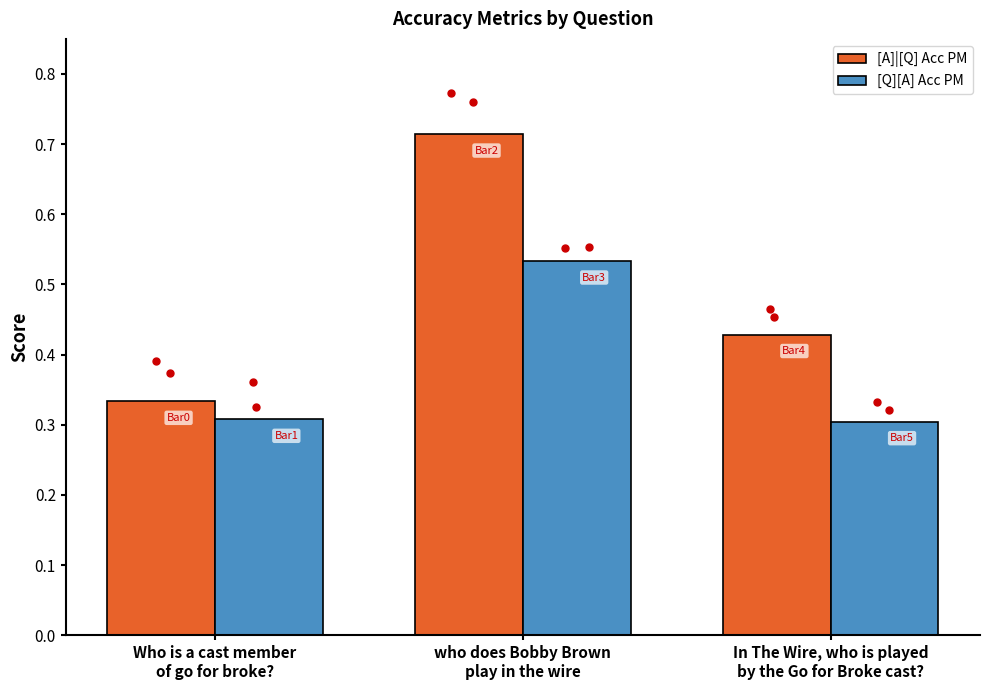

Which series has the largest total across all categories?

[A]|[Q] Acc PM